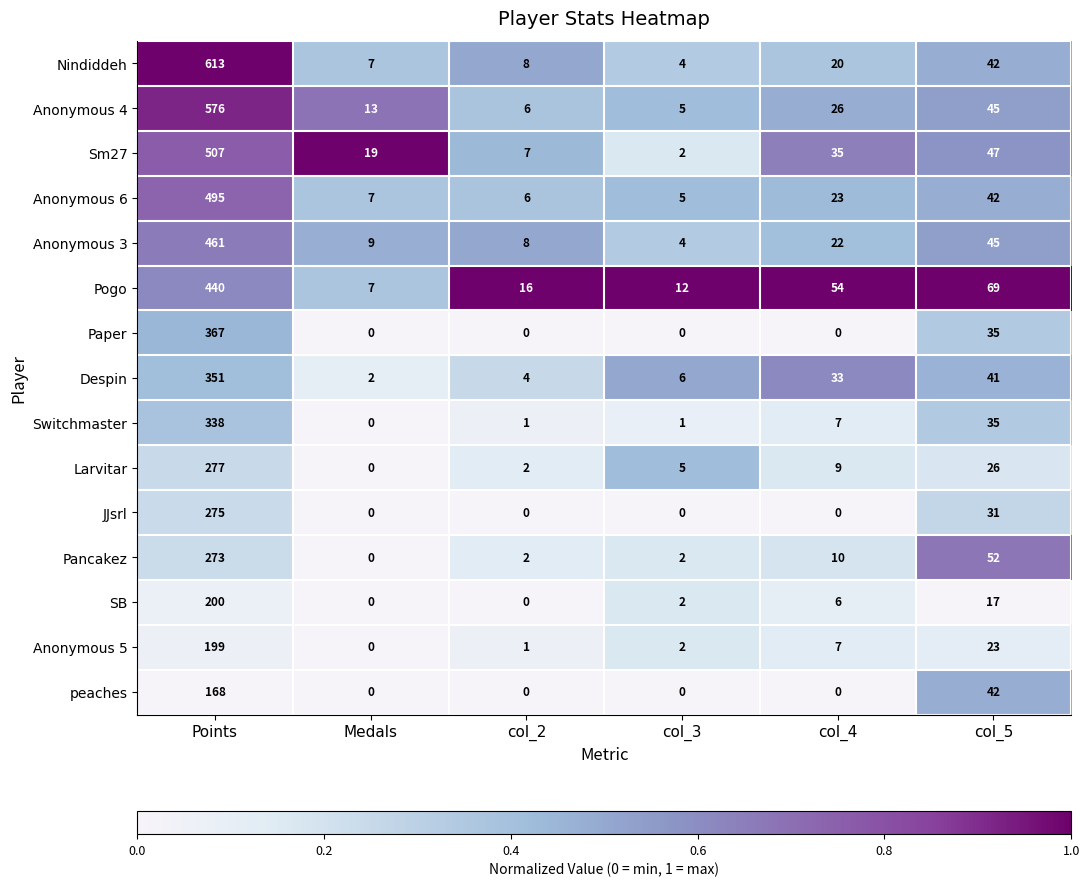

Which series changed the most between Points and col_4?

Nindiddeh